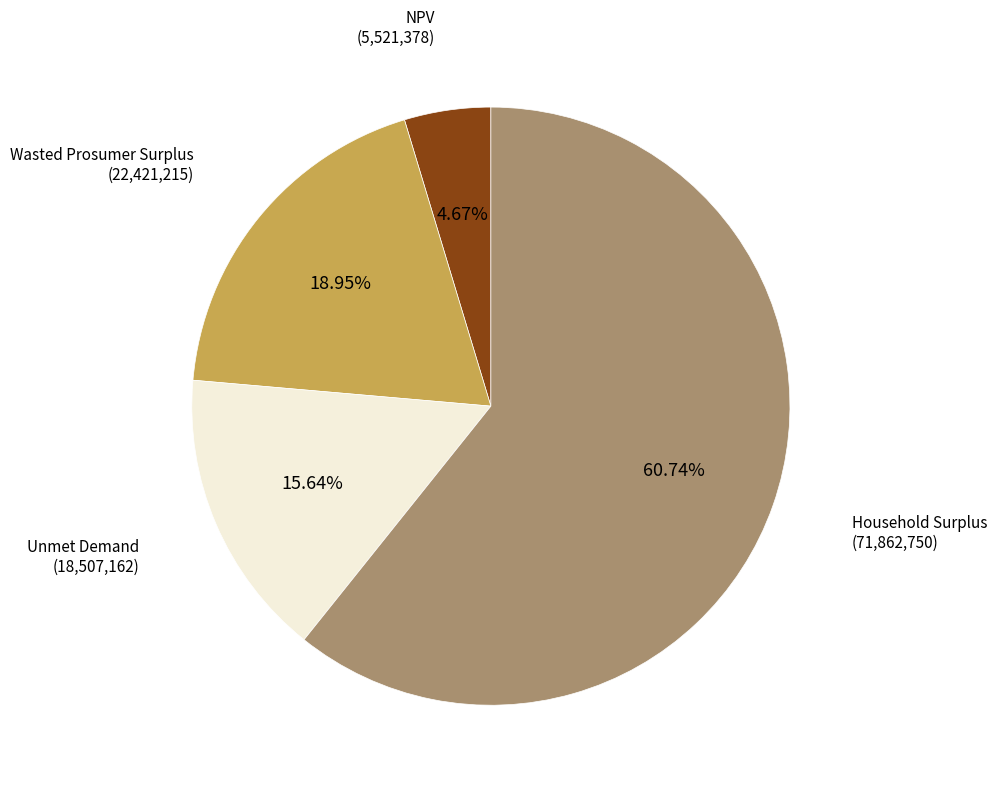

Rank the categories by value from lowest to highest.

NPV, Unmet Demand, Wasted Prosumer Surplus, Household Surplus